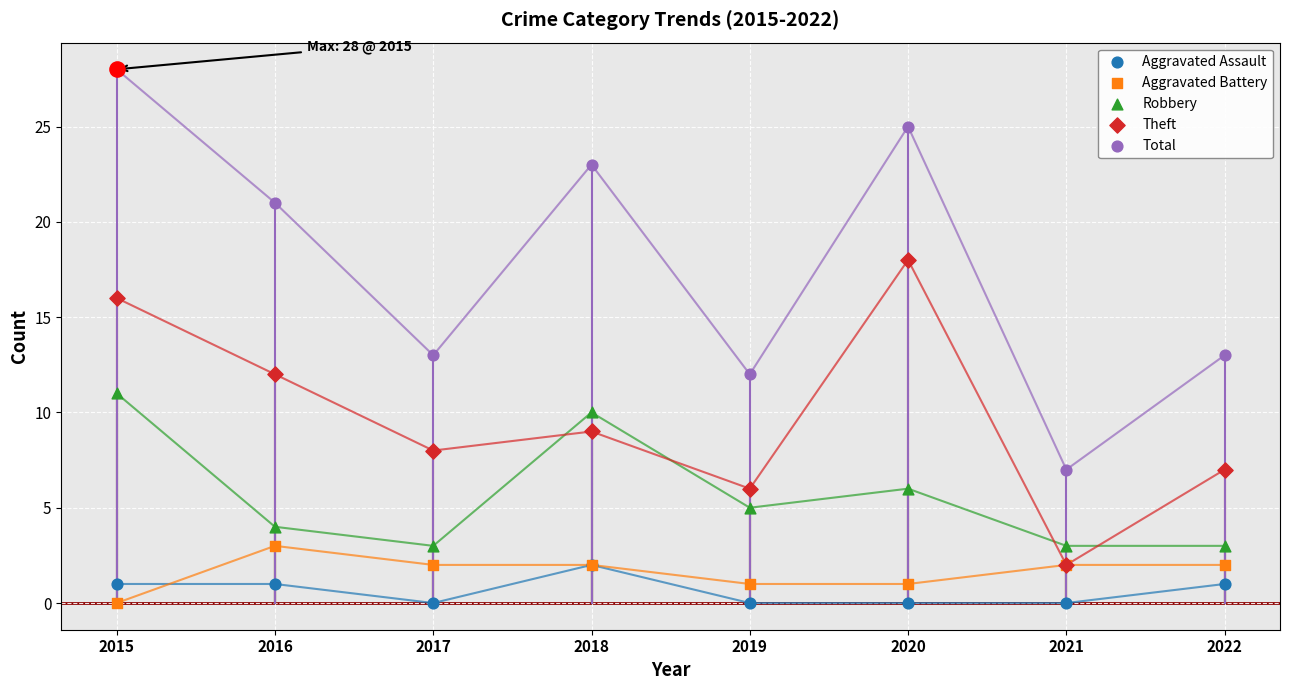

Which series has the largest total across all categories?

Total